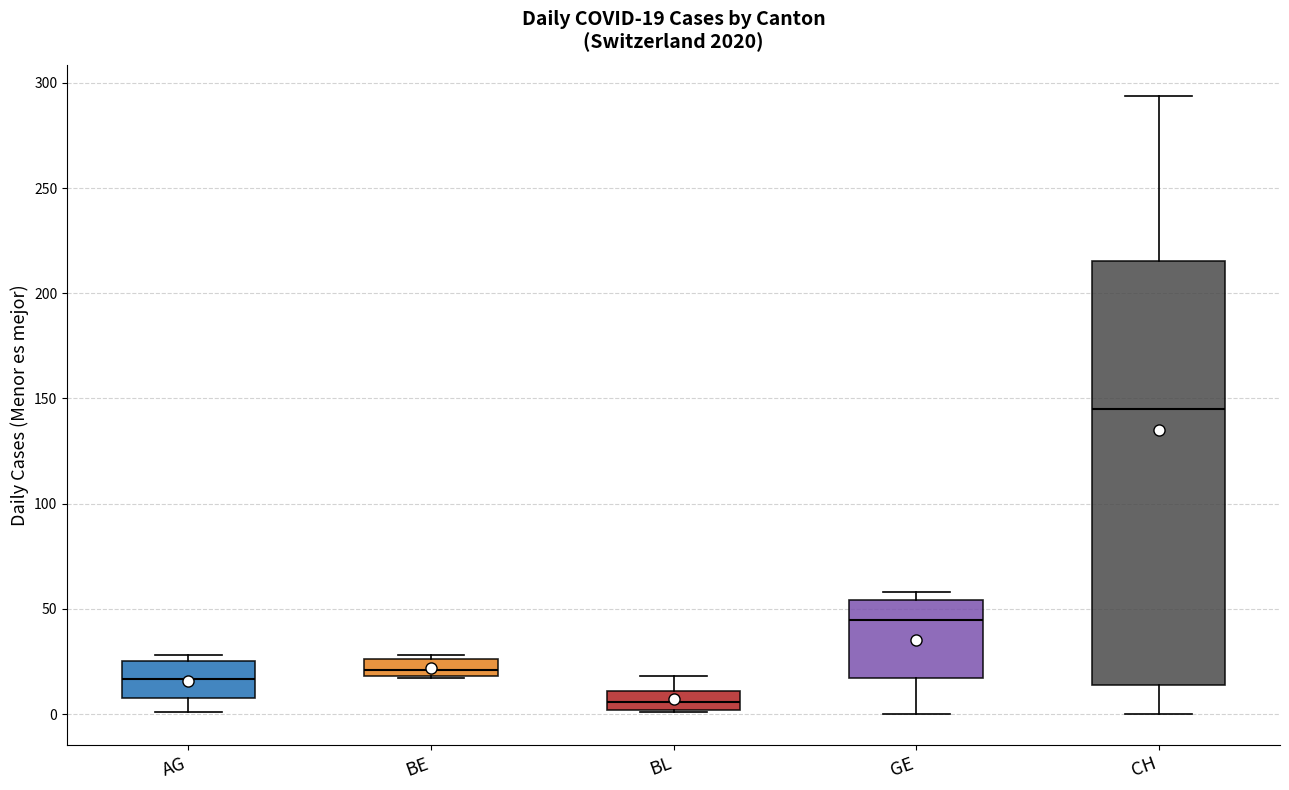

Comparing the boxes themselves (not the whiskers), which one is the tallest?

CH